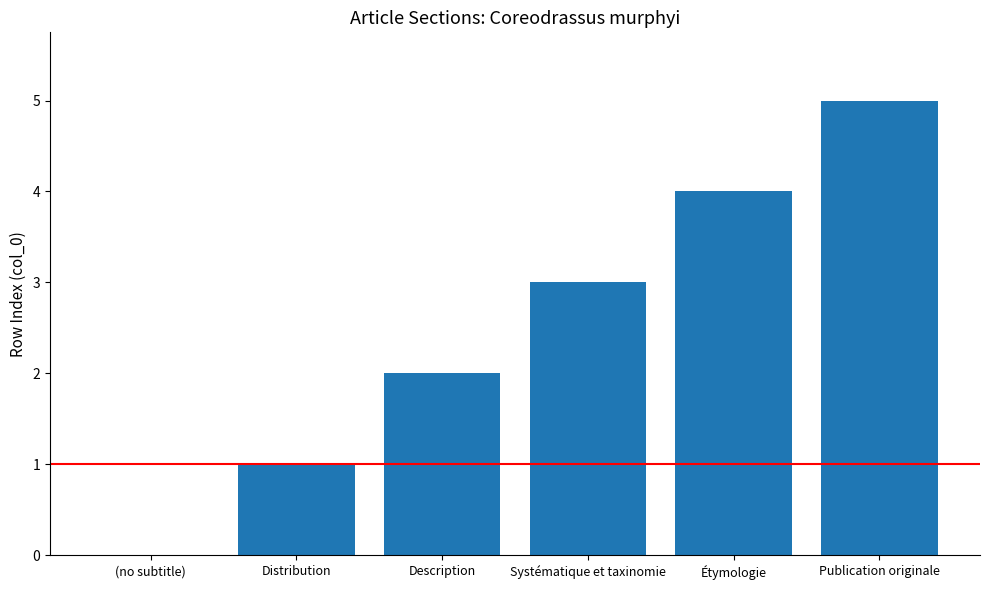

Which has a higher value, (no subtitle) or Systématique et taxinomie?

Systématique et taxinomie